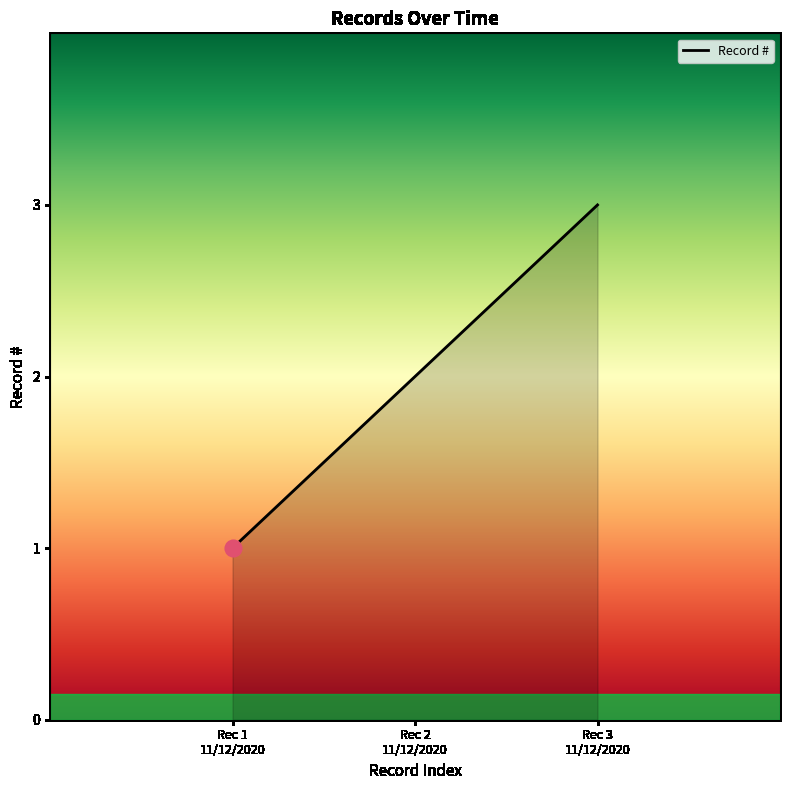

What is the greatest value displayed?

3